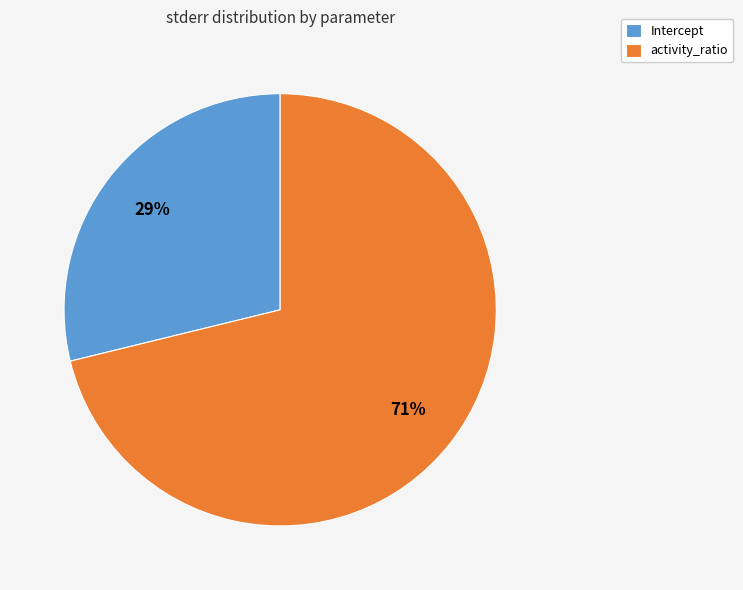

Combined, do activity_ratio and Intercept account for over 50%?

Yes